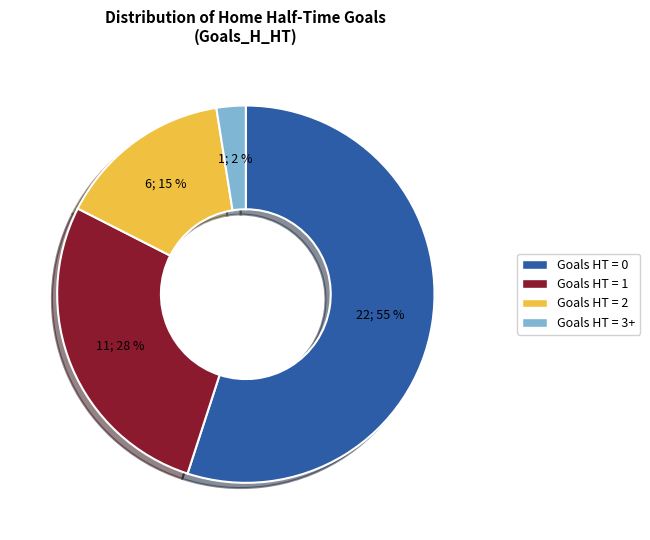

Does any single category account for the majority?

Yes